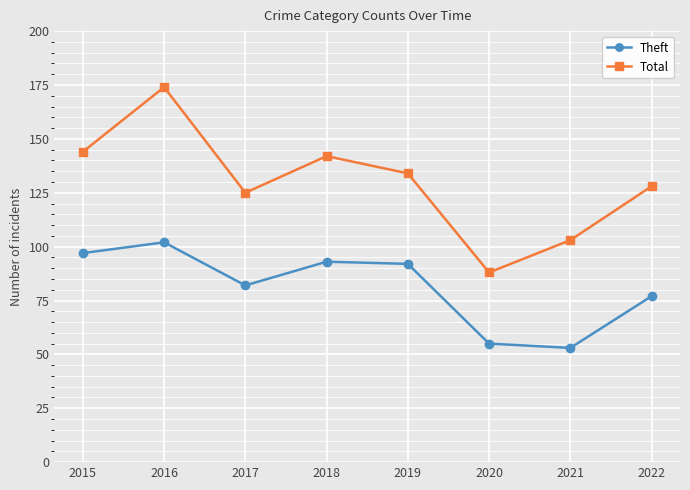

Where does the Theft series first go above 92?

2015